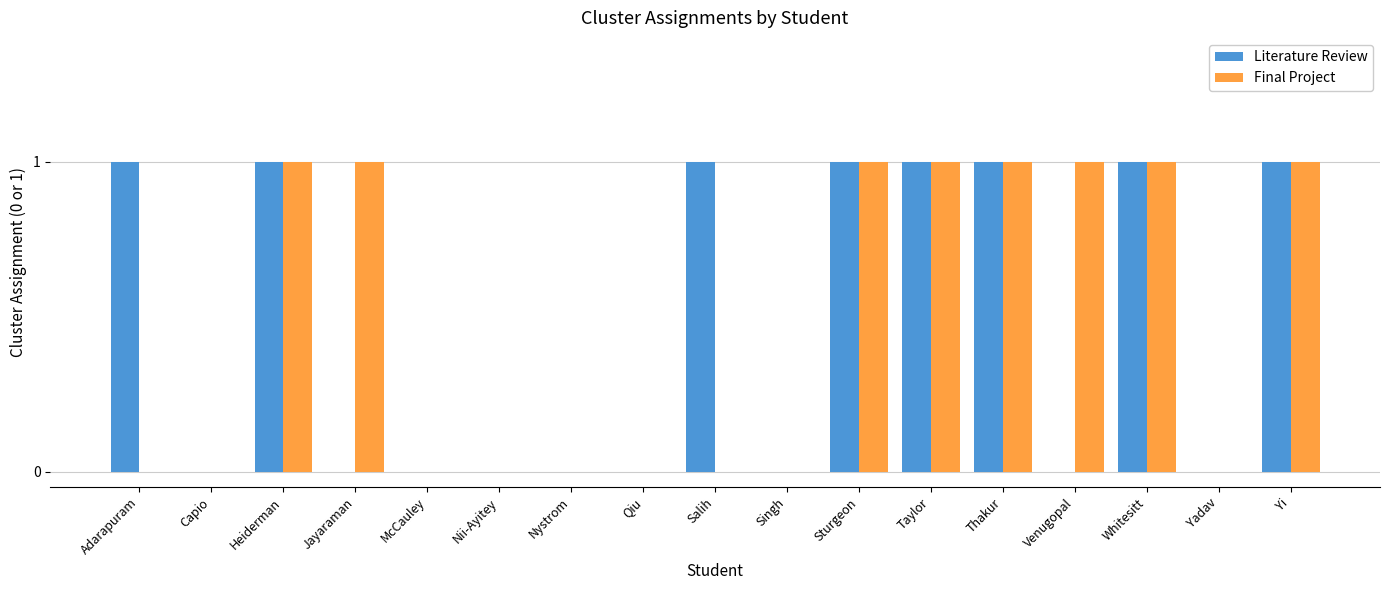

Reading right to left, list all the values displayed in this chart.

Literature Review: 1	0	1	0	1	1	1	0	1	0	0	0	0	0	1	0	1
Final Project: 1	0	1	1	1	1	1	0	0	0	0	0	0	1	1	0	0